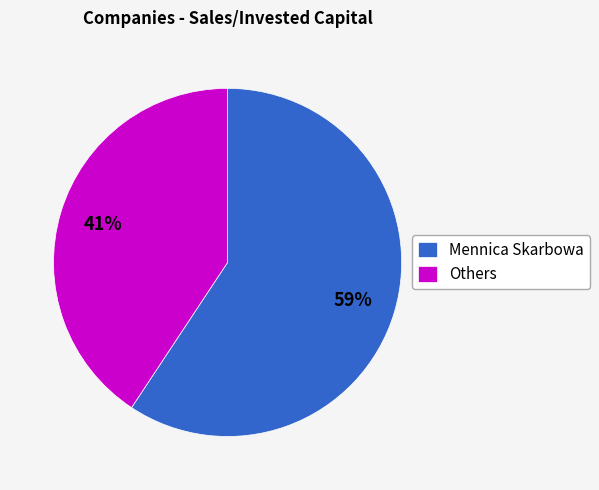

Which category accounts for the majority?

Mennica Skarbowa